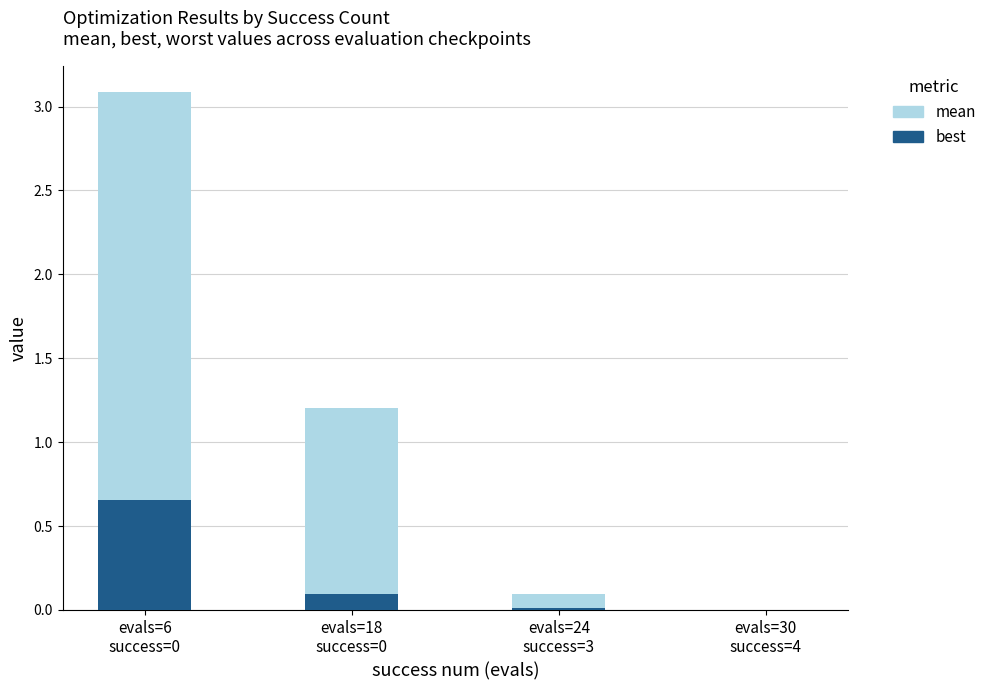

What is the difference between the best values at evals=18
success=0 and evals=6
success=0?

0.6